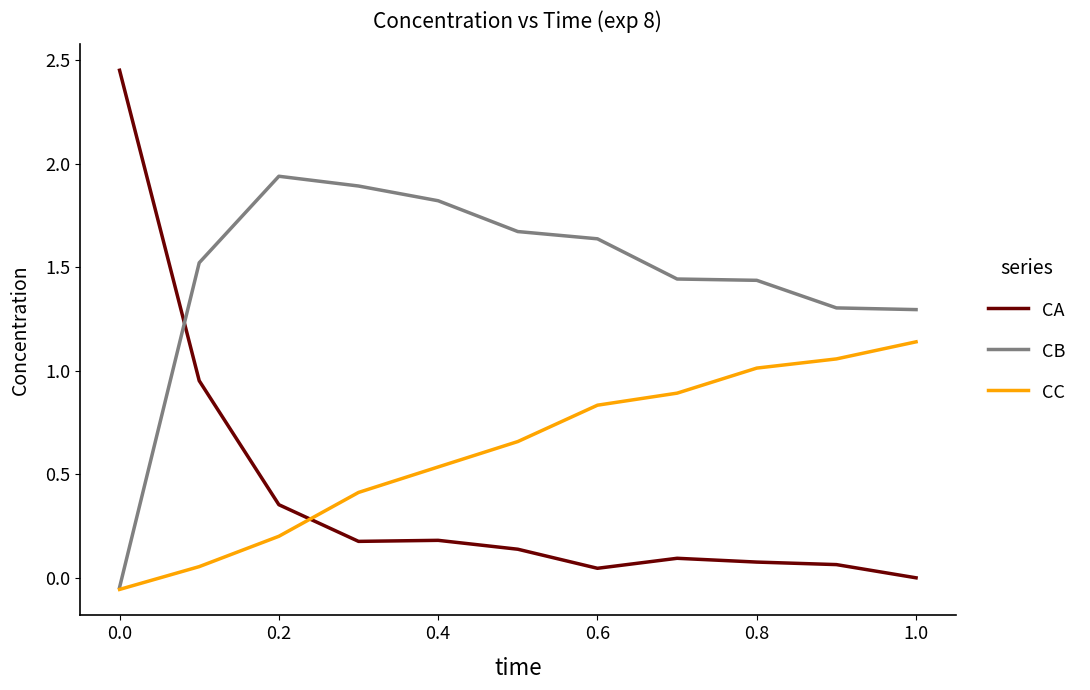

After their last crossing, which series has the higher values: CC or CA?

CC